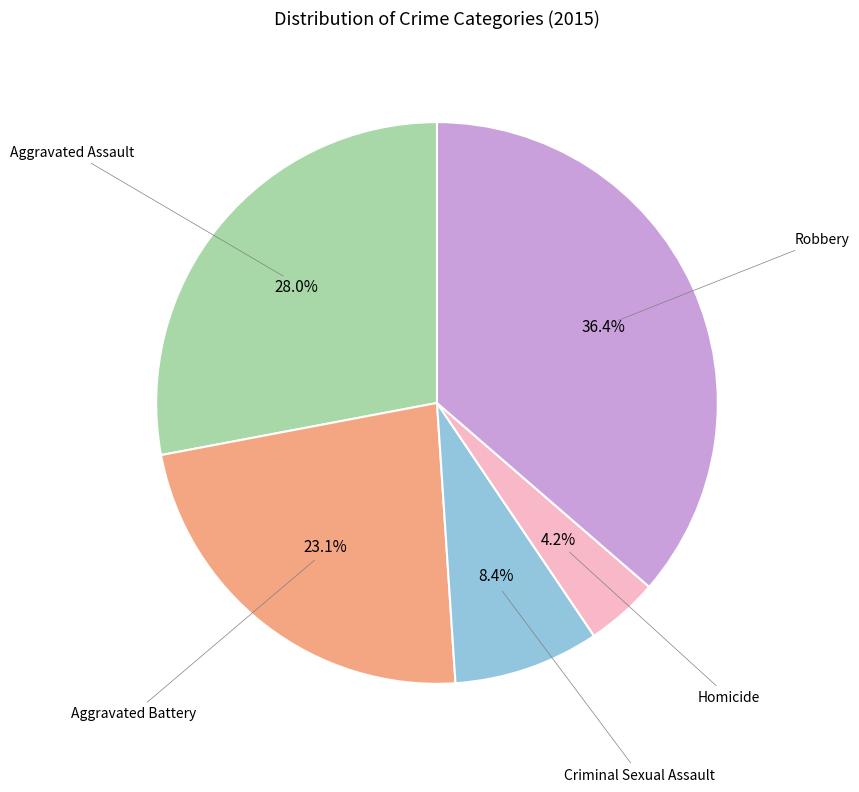

To the nearest percent, what is the average slice percentage?

20%